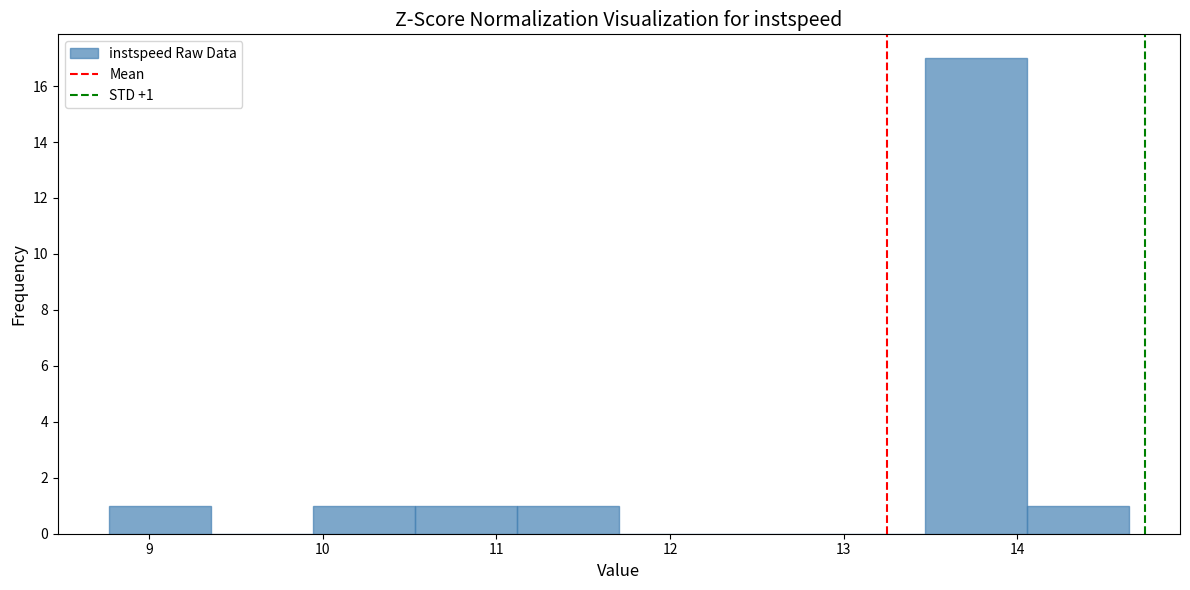

Over which range of the x-axis is the bar tallest?

13.5 to 14.1